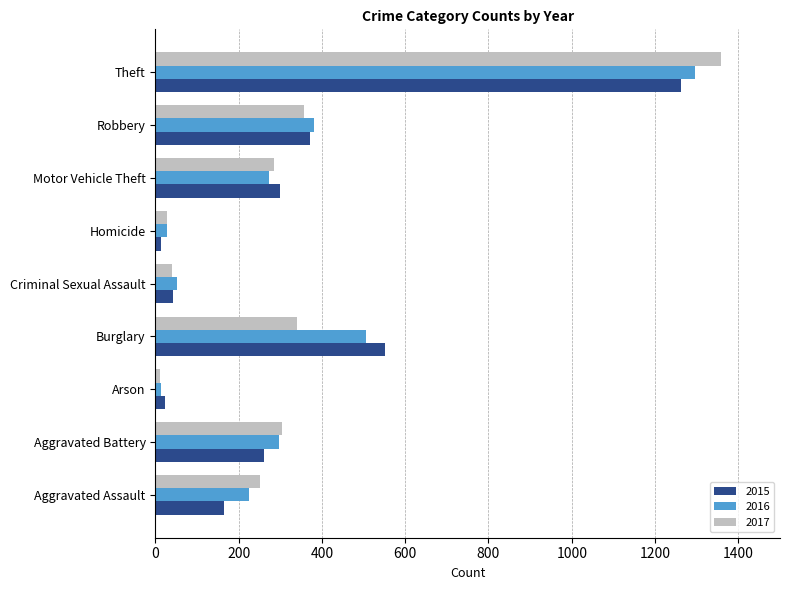

What is the spread (max minus min) of values at Aggravated Battery?

43